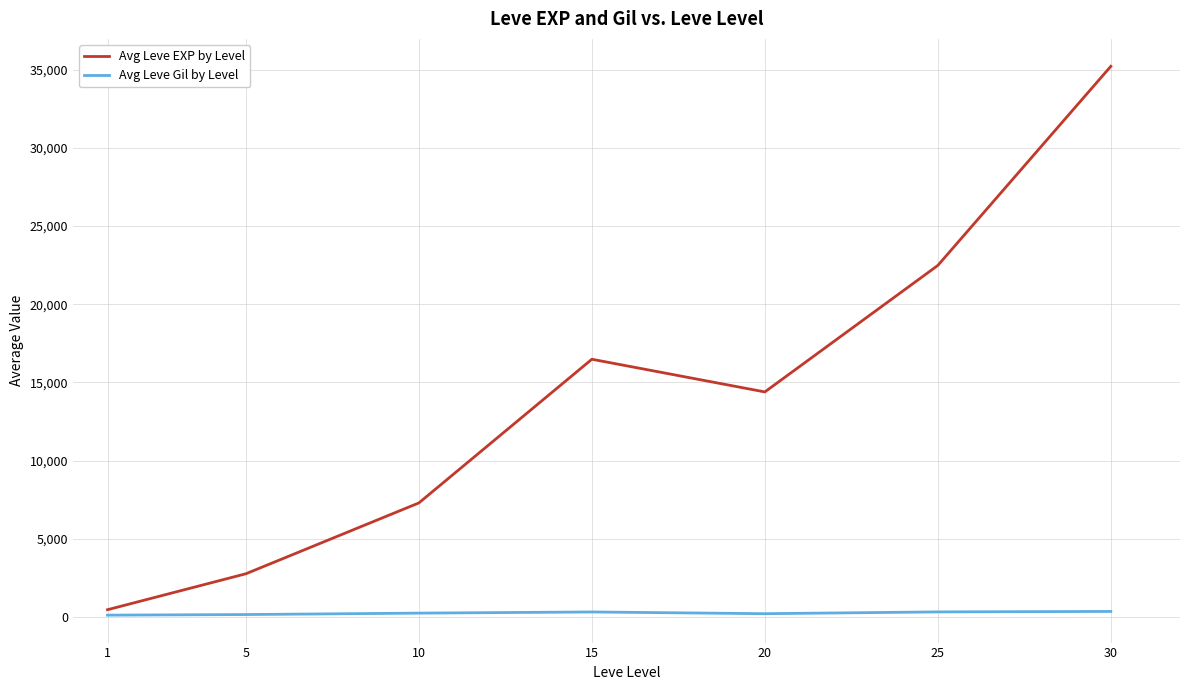

At which category is the sum across all series the highest?

30